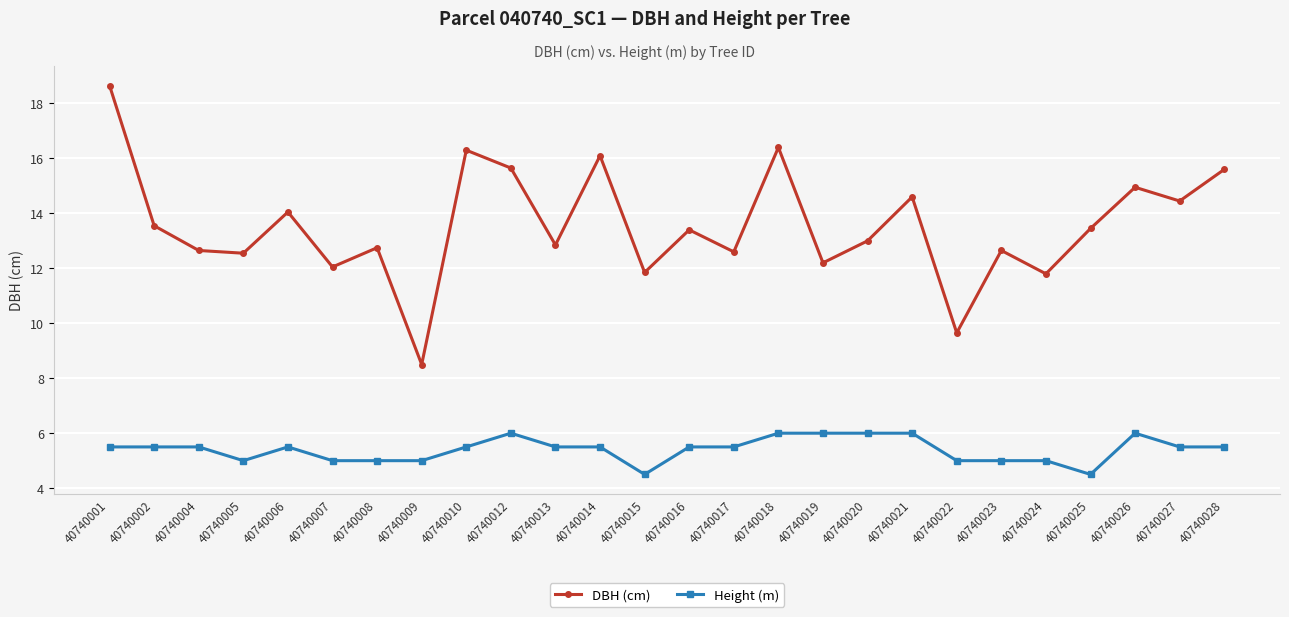

At 40740028, list the series in order from largest to smallest.

DBH (cm), Height (m)